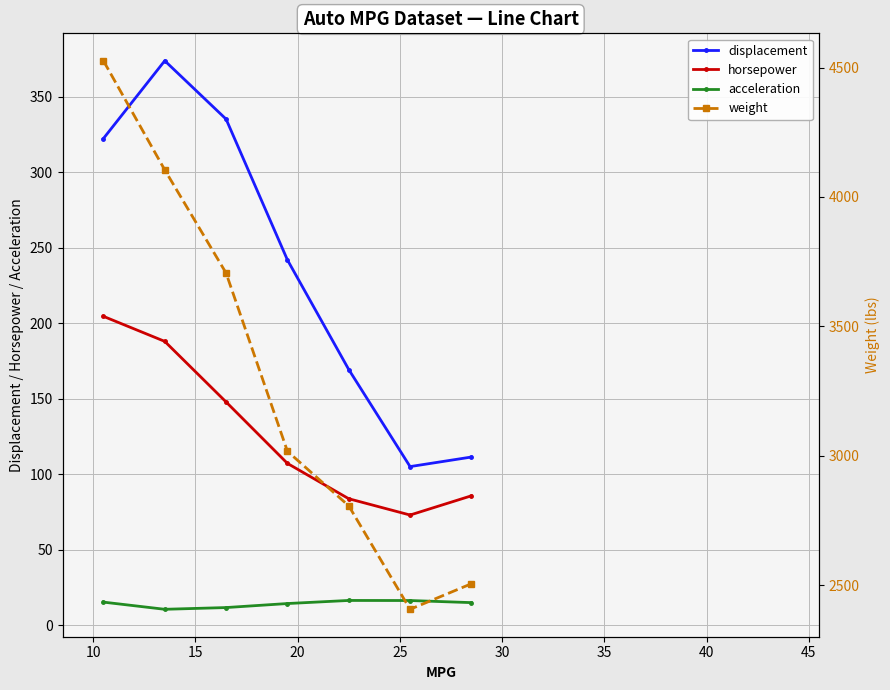

True or false: acceleration and weight intersect in this chart.

False